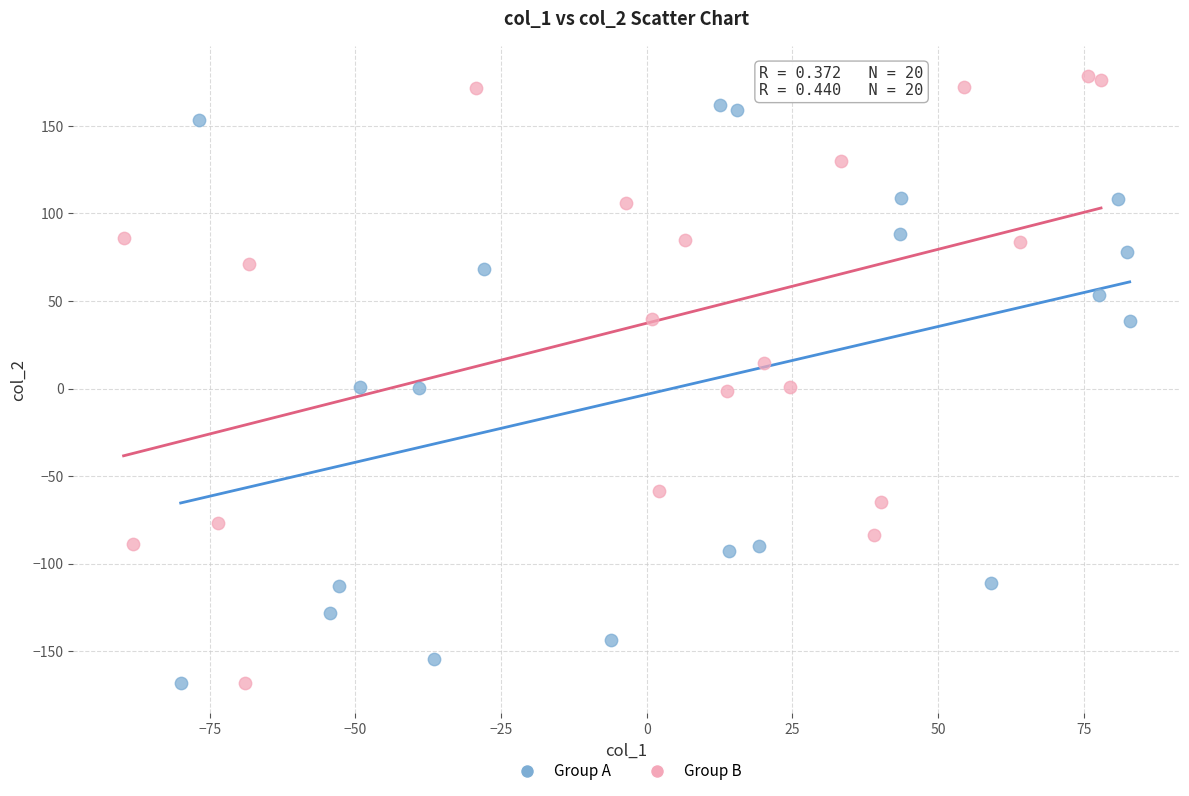

Which series reaches the maximum Y coordinate?

Group B